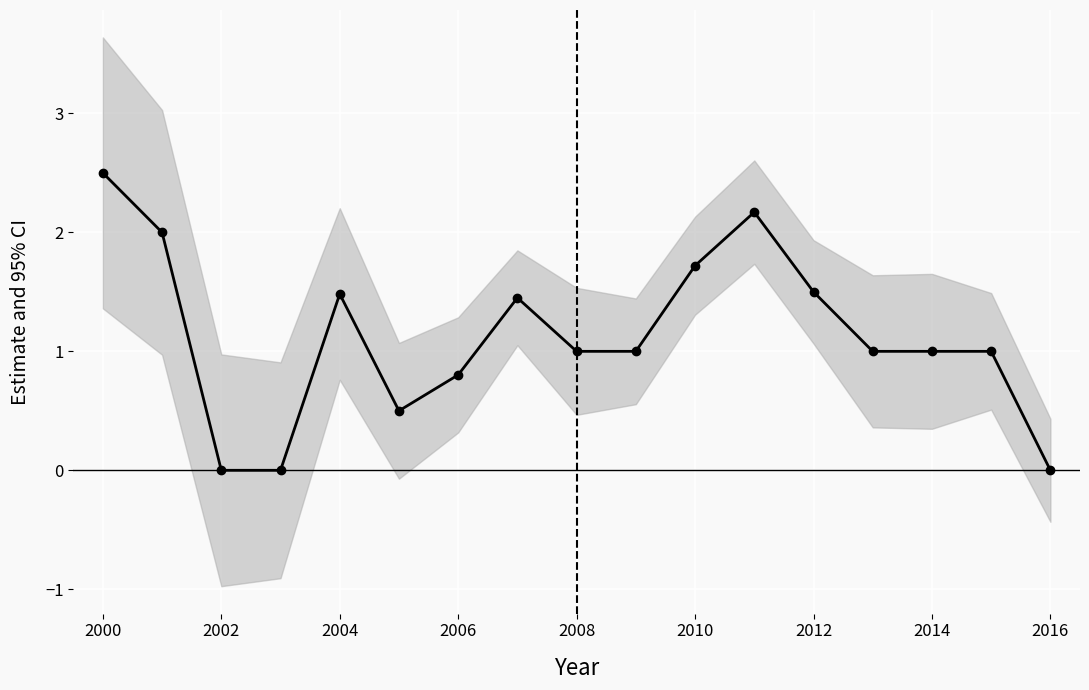

Read the value at 2014.

1.0